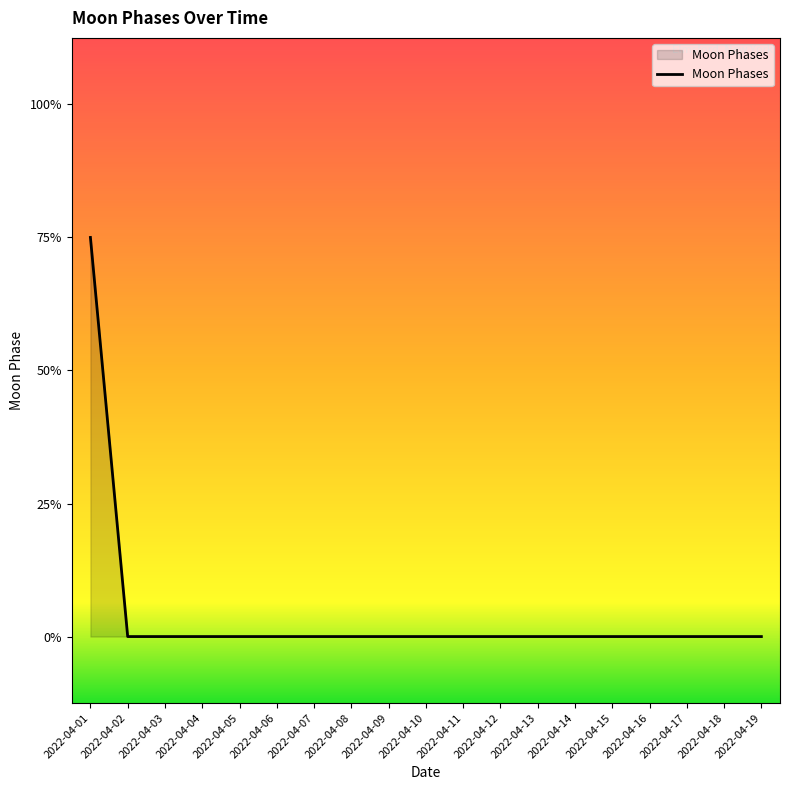

Does the chart have visible grid lines?

No